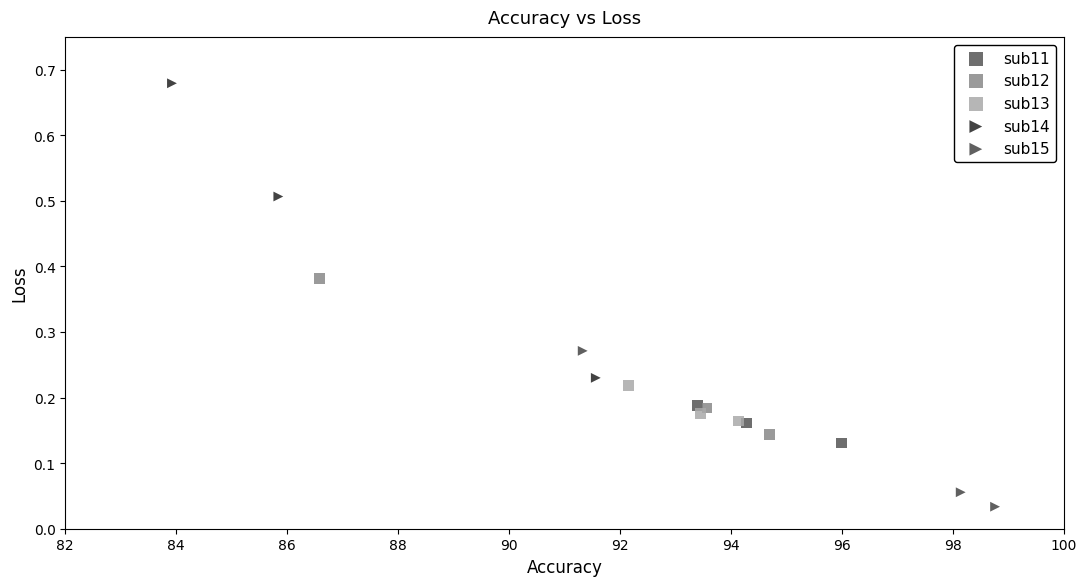

Which series reaches the maximum Y coordinate?

sub14